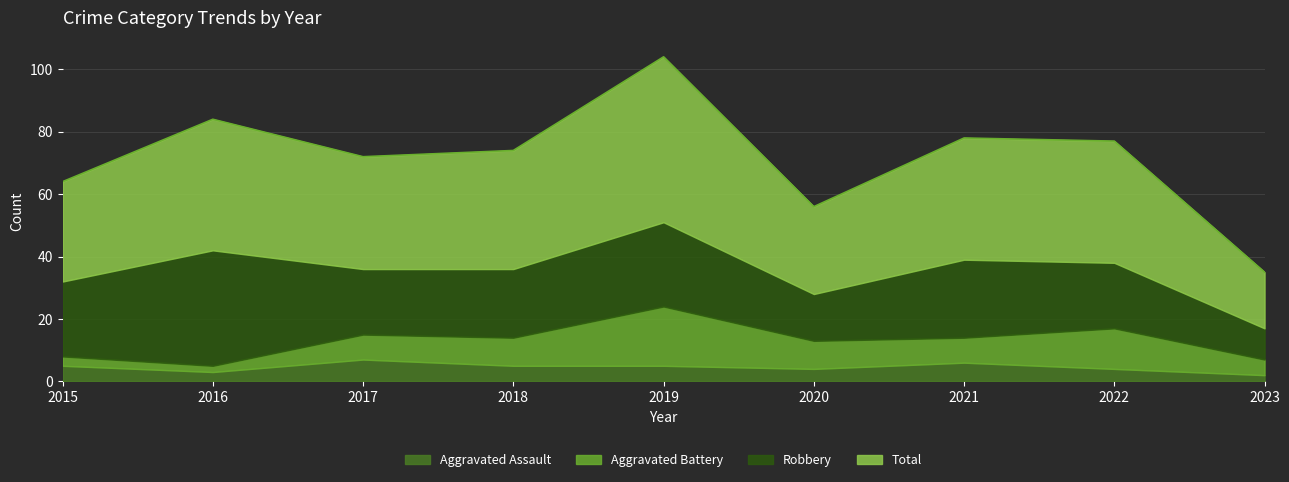

The Aggravated Assault series shows 7 at 2017. True or false?

True